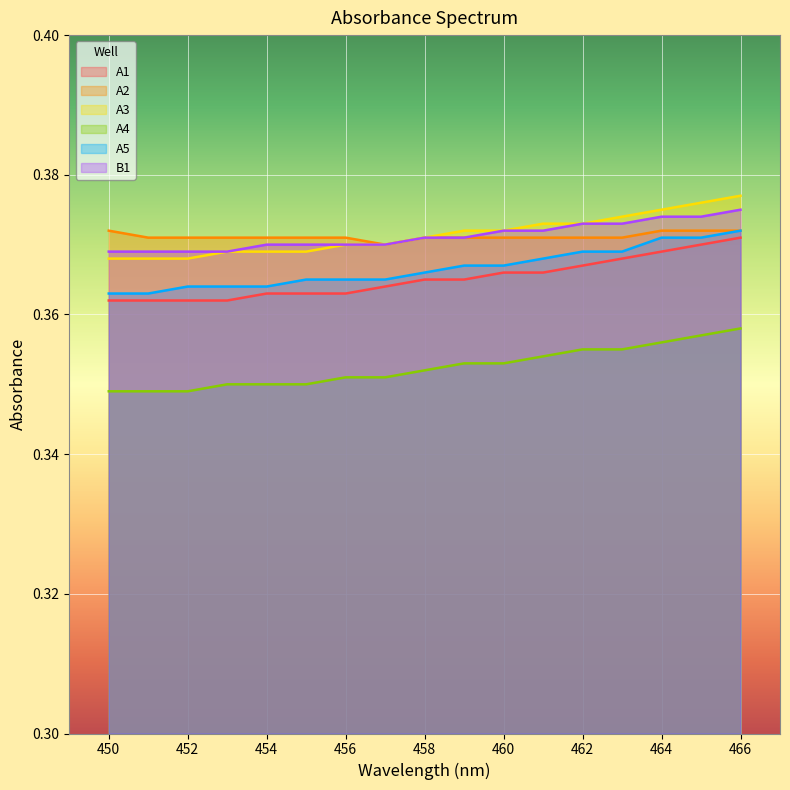

Count the number of categories in the chart.

17